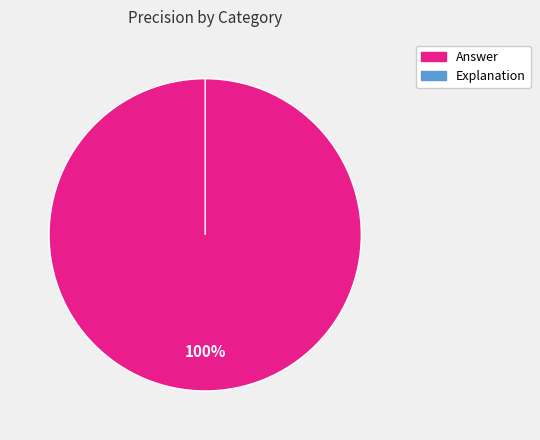

True or false: Explanation accounts for 1% of the total.

False